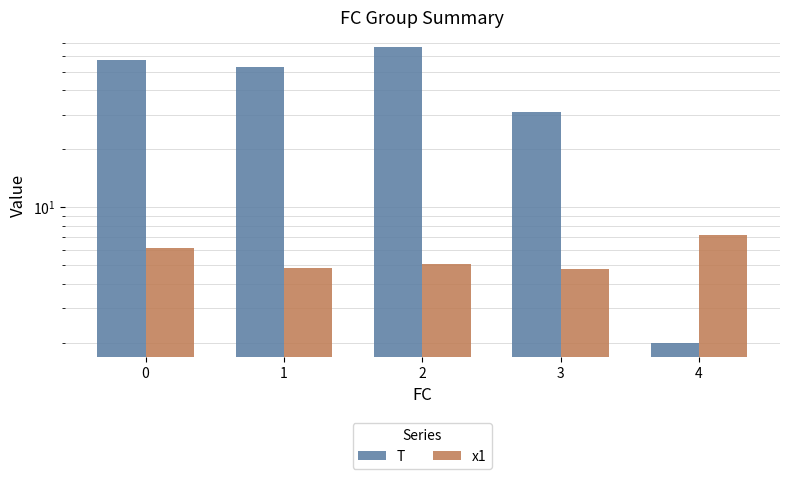

At which label does T reach its peak?

2